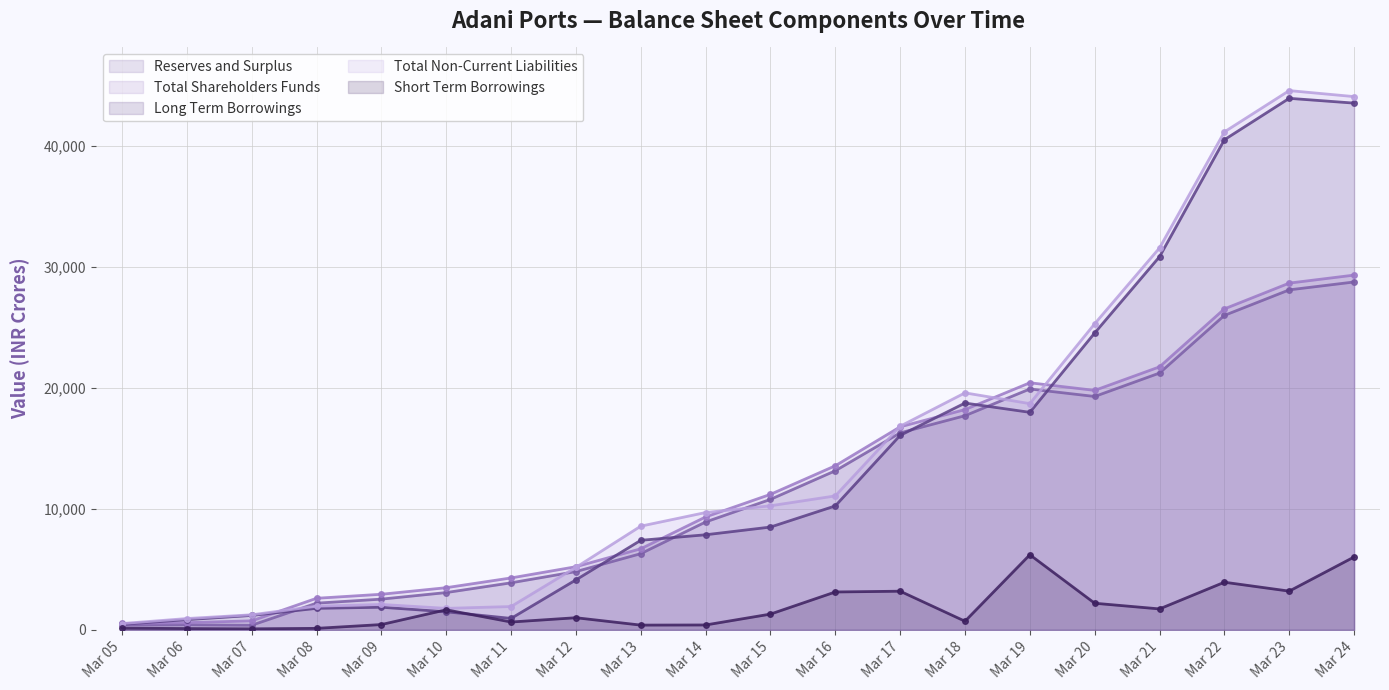

What is the sum of the Reserves and Surplus values at Mar 20 and Mar 12?

24110.2